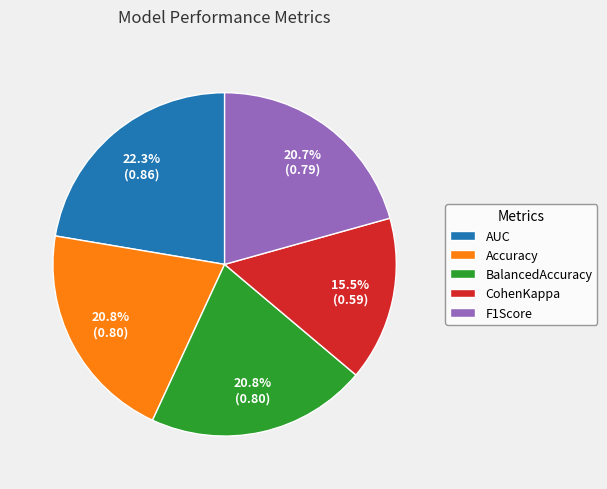

Which category has the smallest portion of the pie?

CohenKappa